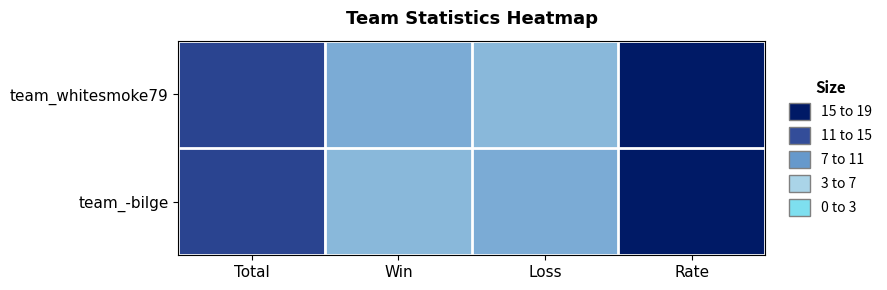

At which category does the chart reach its peak across all series?

Rate